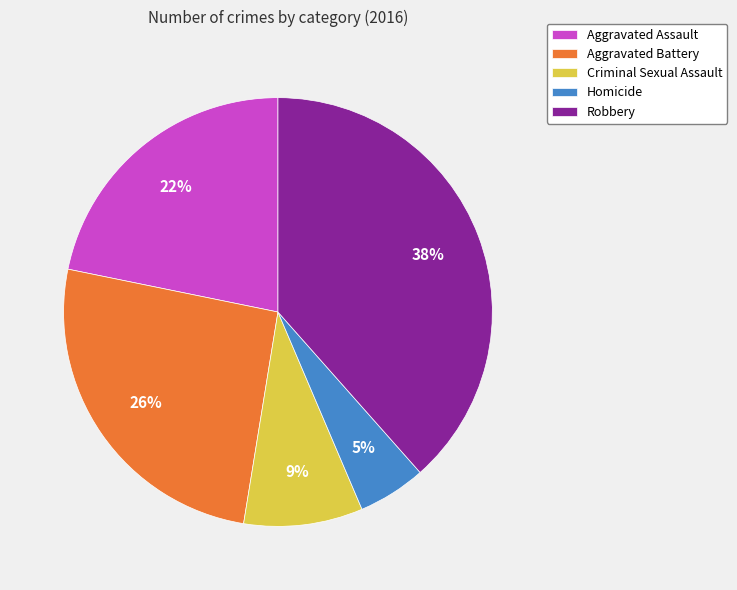

What is the smallest slice in the pie chart?

Homicide